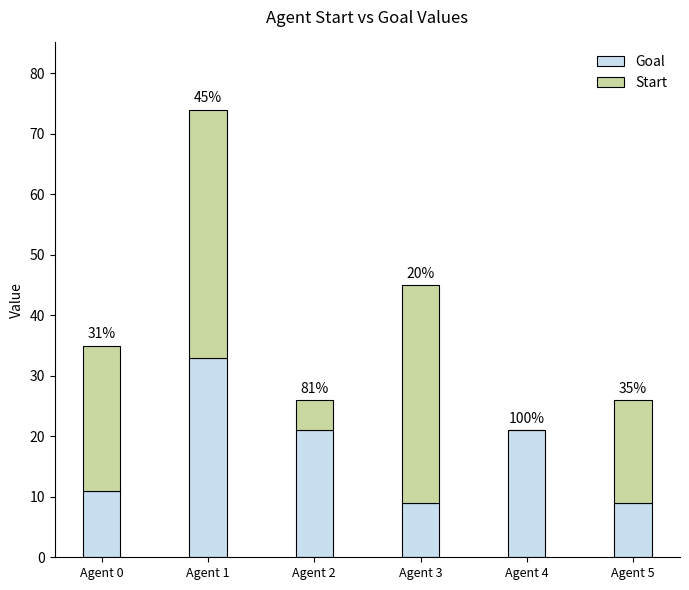

Are the bars grouped side by side (vs. stacked)?

No